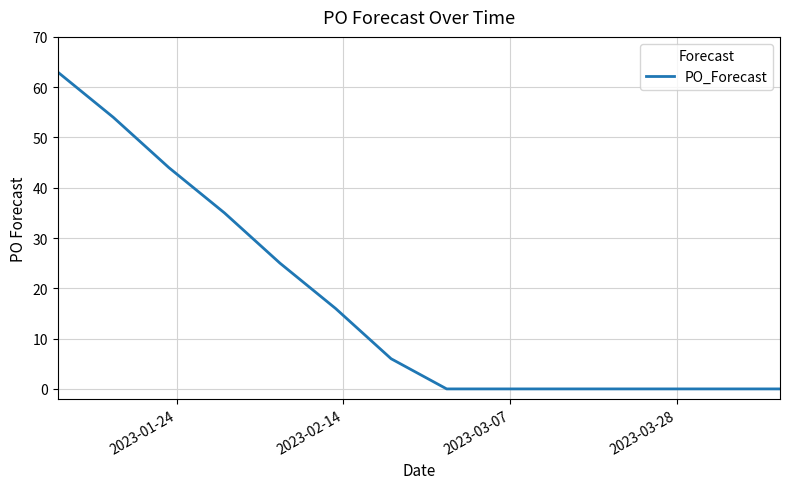

What is the difference between the maximum and minimum values?

63